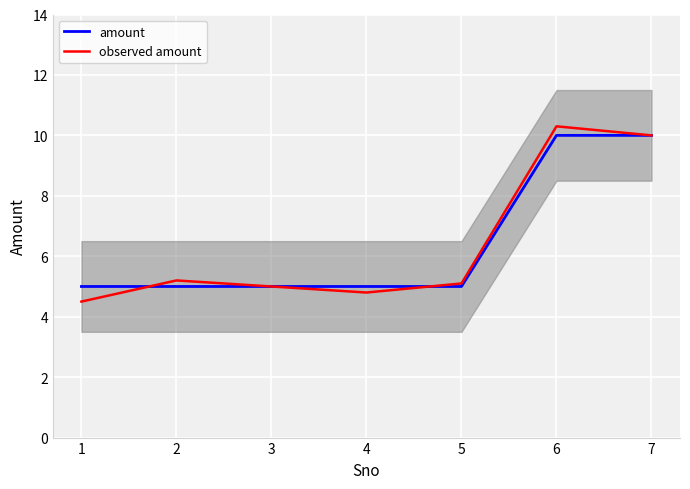

Which has a higher value, 7 or 3?

7